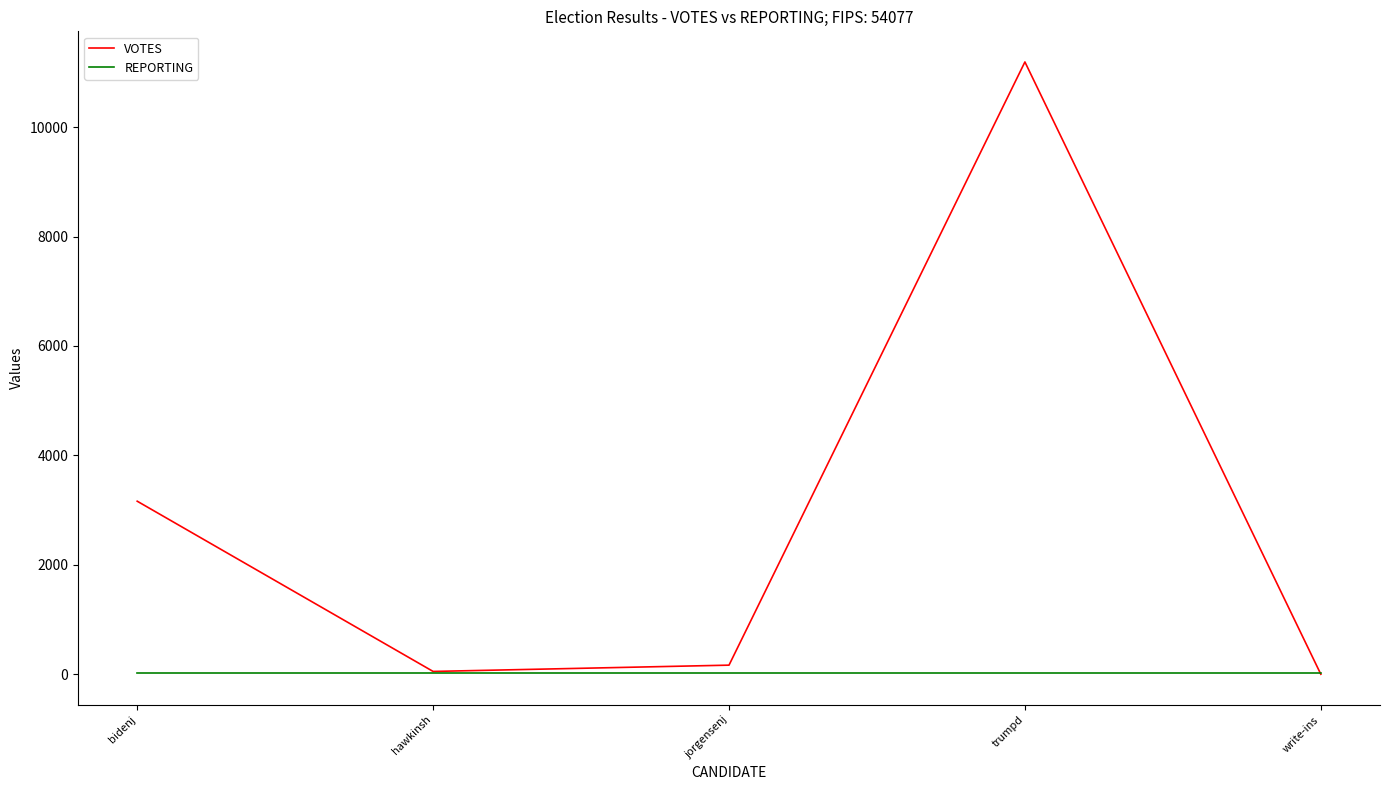

At which category does VOTES reach its first local peak?

trumpd